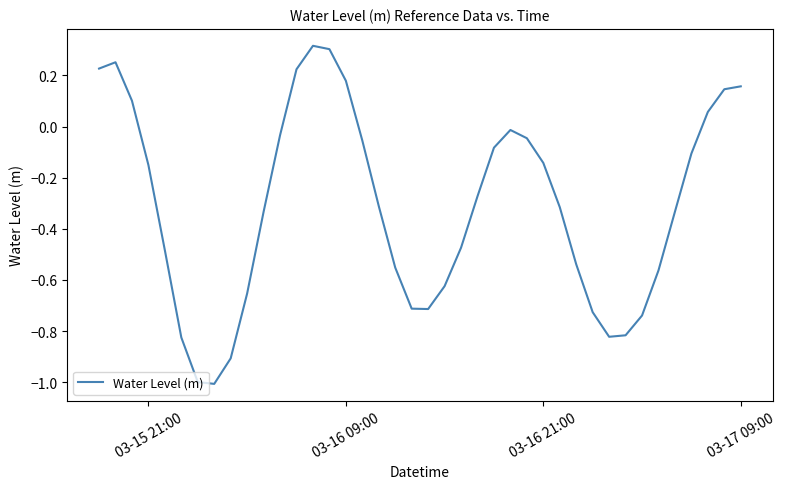

What is the smallest value displayed?

-1.0